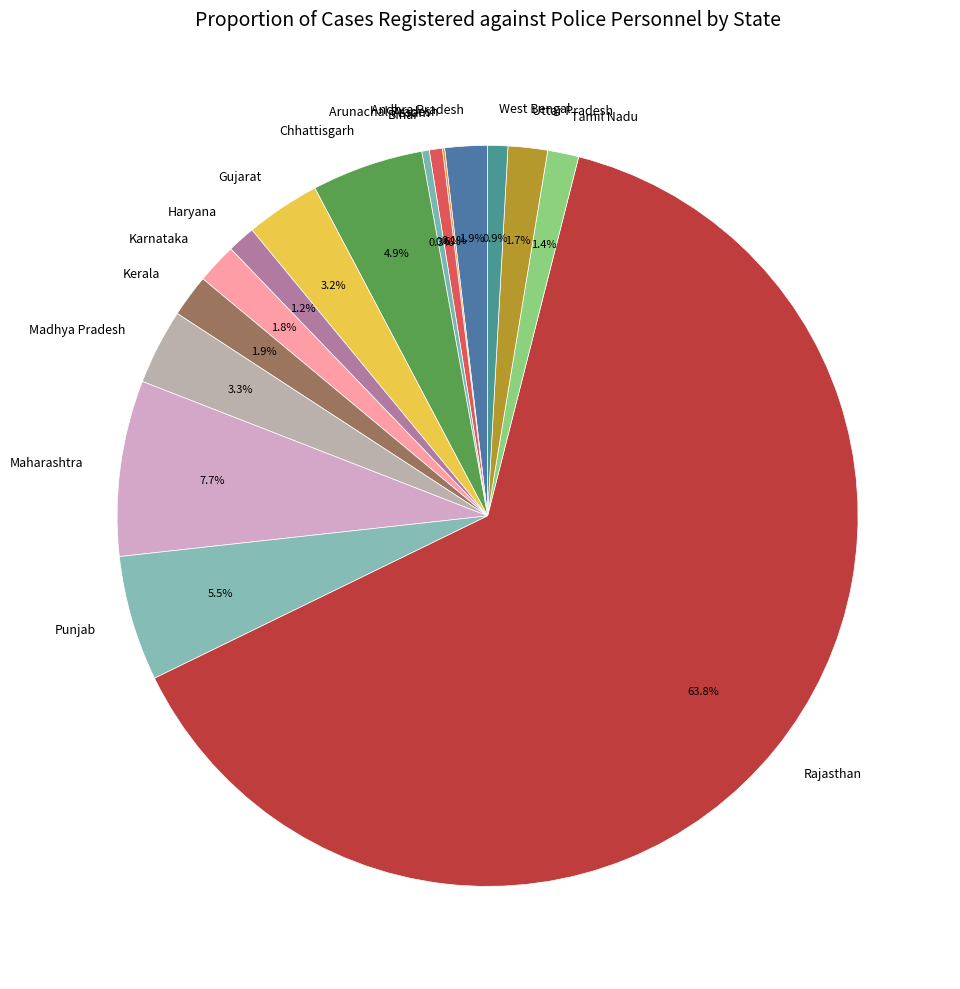

What portion of the pie excludes Assam?

99.4%